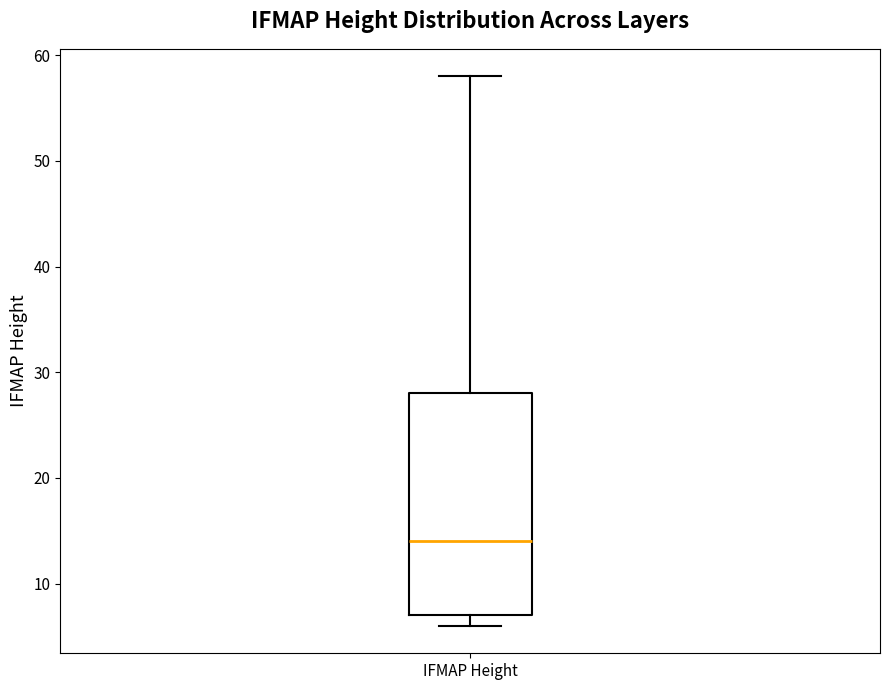

Where does the median line of the box for IFMAP Height sit on the y-axis? The values are not printed on the chart, so give them approximately, as read against the axis.

14